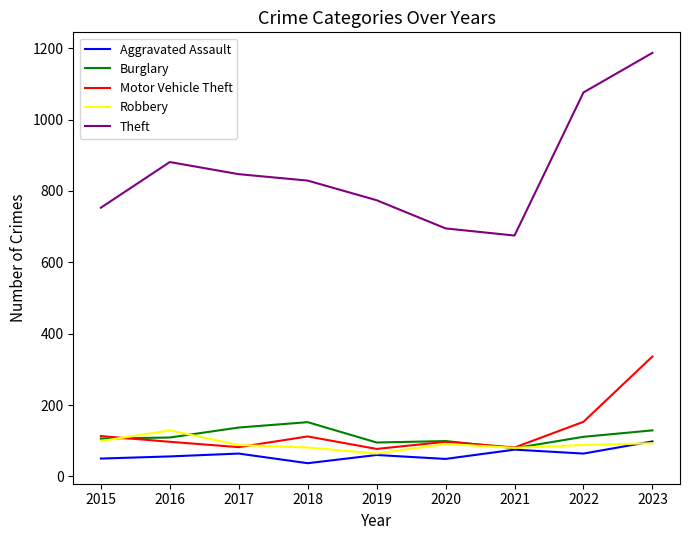

True or false: Robbery has more than 1 points higher than both neighbors.

True